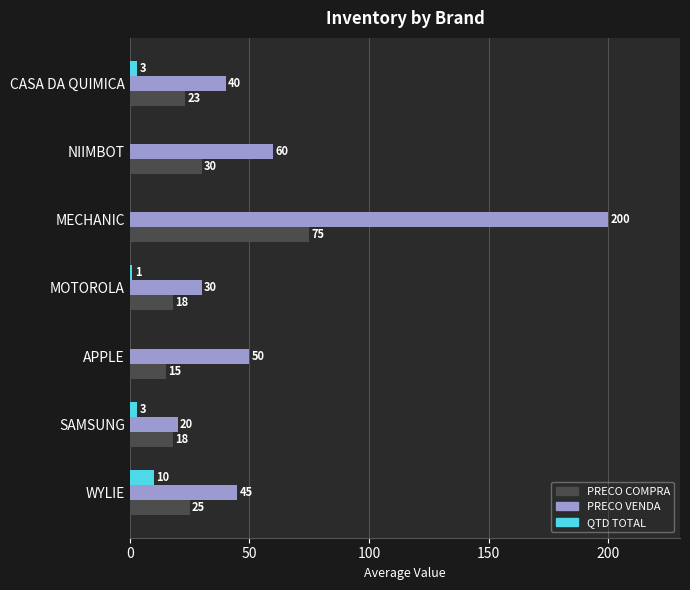

What is the sum of all PRECO COMPRA values?

204